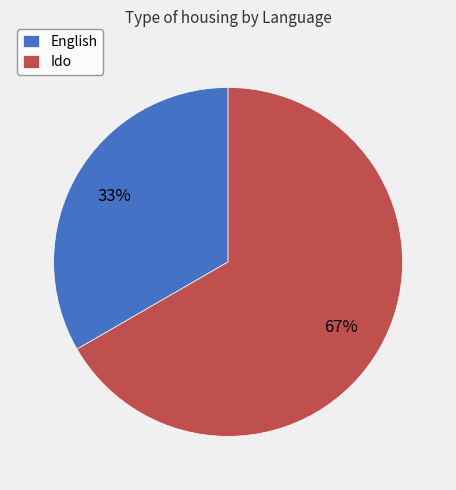

Is the sum of English and Ido greater than half?

Yes